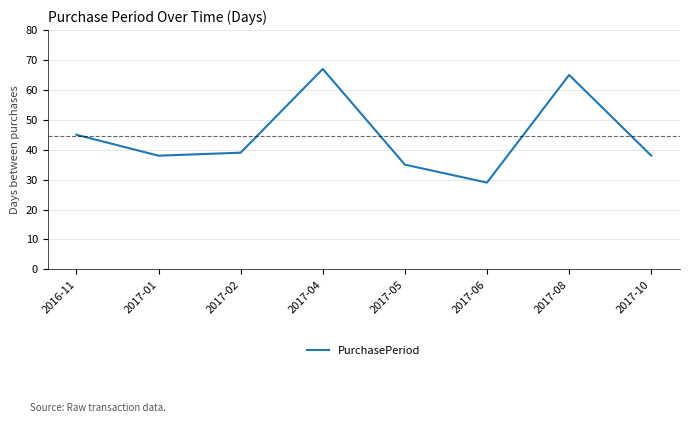

Does the chart have visible grid lines?

Yes